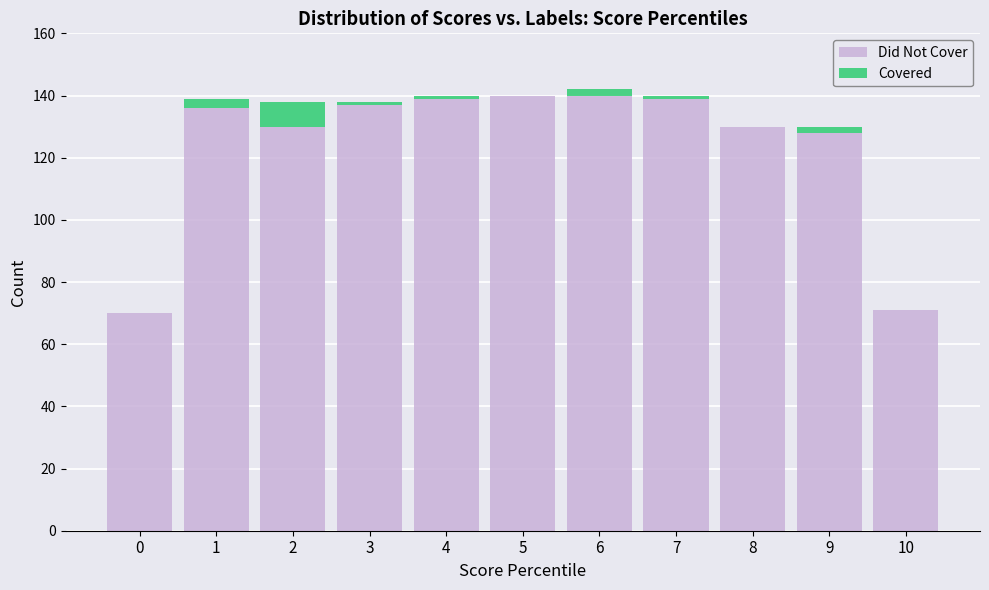

What is the sum of all Did Not Cover values?

1360